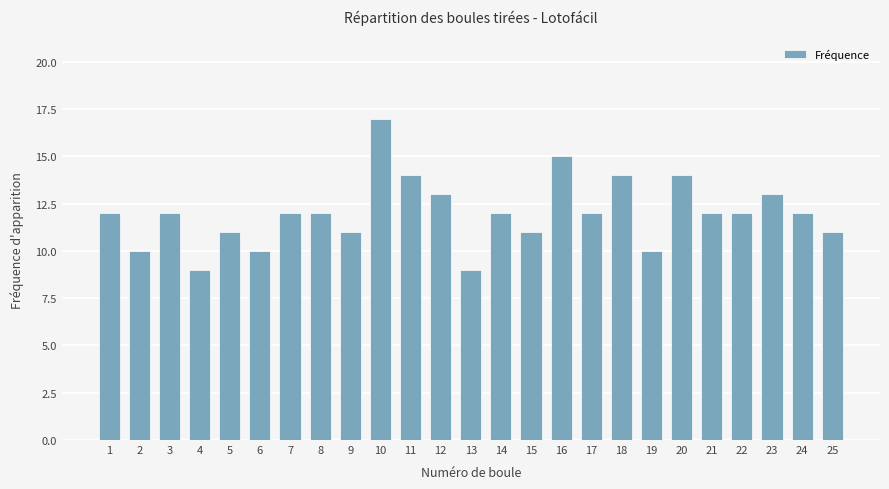

Reading left to right, what are all the values shown in this chart?

1=12	2=10	3=12	4=9	5=11	6=10	7=12	8=12	9=11	10=17	11=14	12=13	13=9	14=12	15=11	16=15	17=12	18=14	19=10	20=14	21=12	22=12	23=13	24=12	25=11